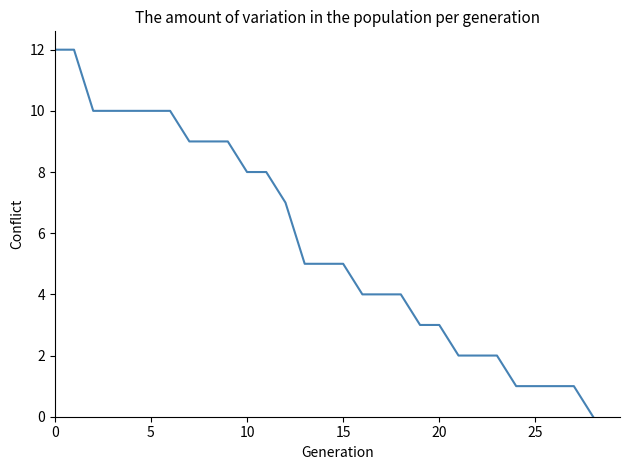

What is the difference between the maximum and minimum values?

12